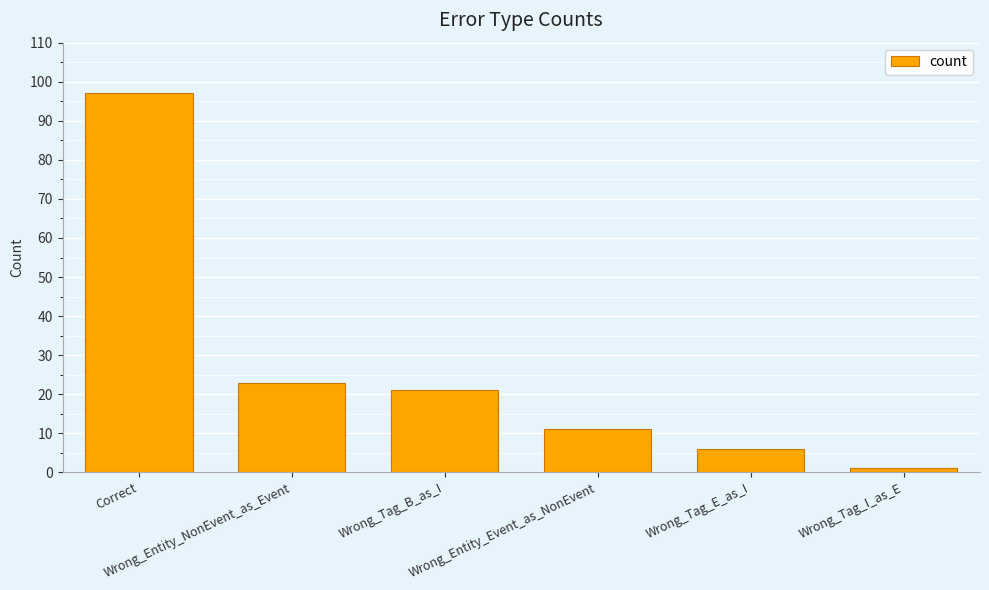

Reading left to right, extract all data points from this chart.

97	23	21	11	6	1